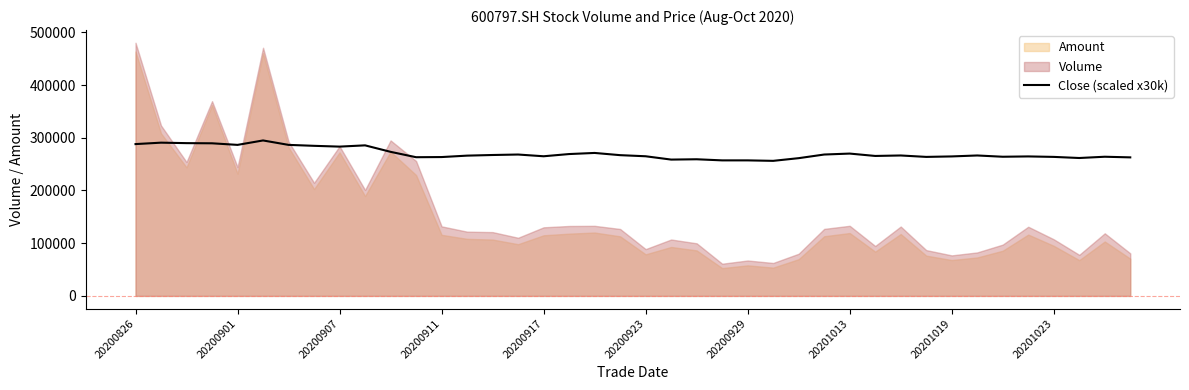

Is it true that Close (scaled x30k) equals 288000.0 at 20200826?

True